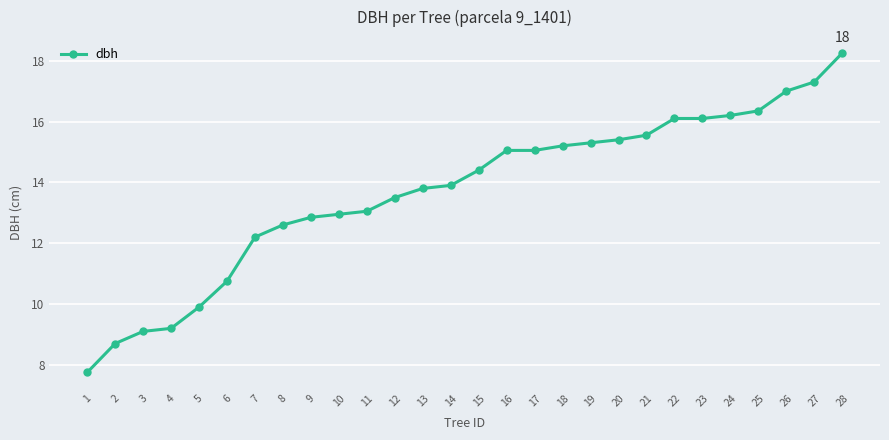

At which category does the chart reach its peak across all series?

28